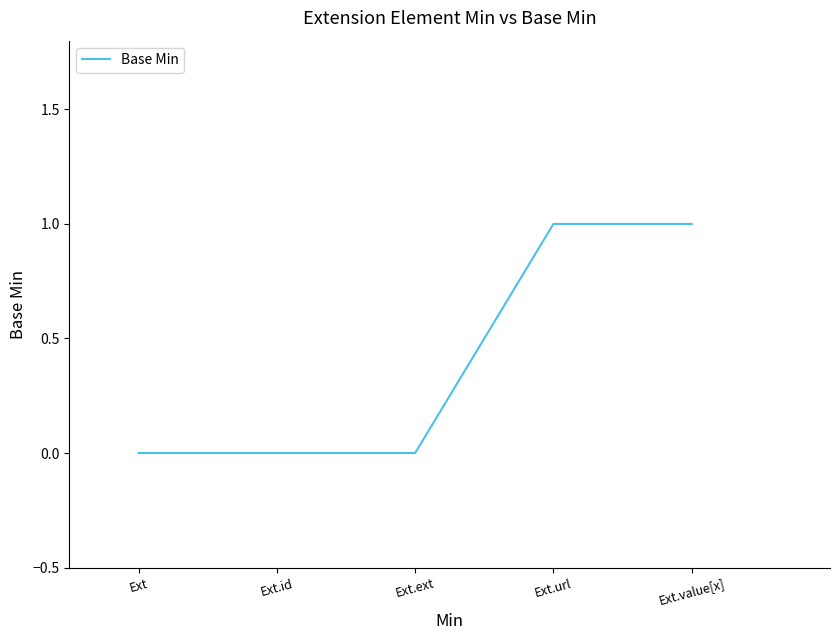

What is the difference between the values at Ext.value[x] and Ext?

1